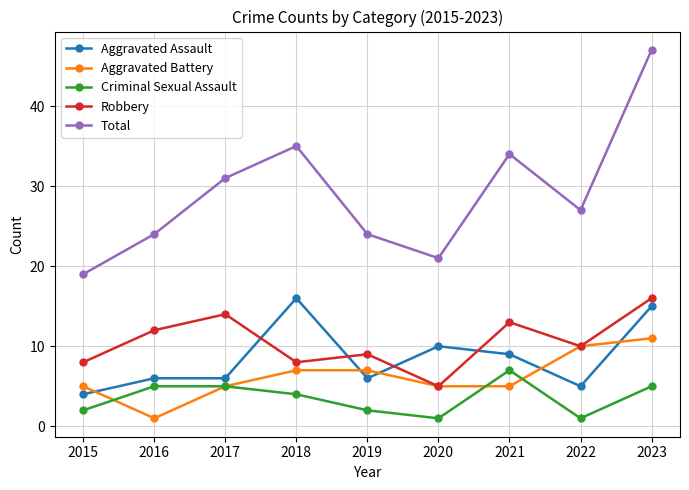

What are all the series names shown in the legend?

Aggravated Assault, Aggravated Battery, Criminal Sexual Assault, Robbery, Total